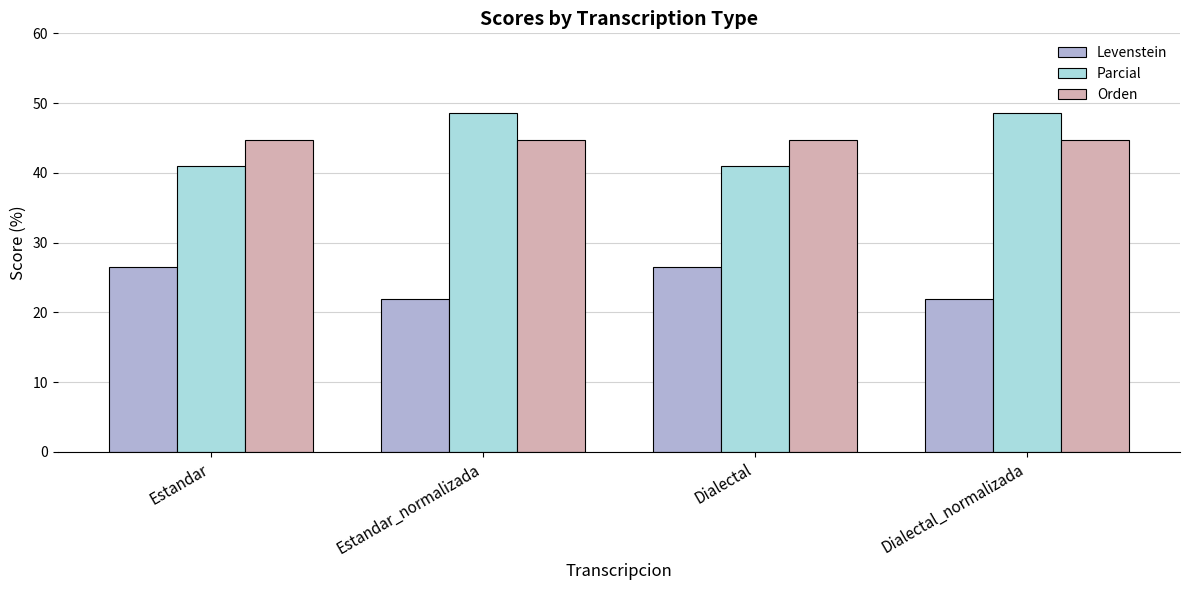

How many data points does each series have?

4